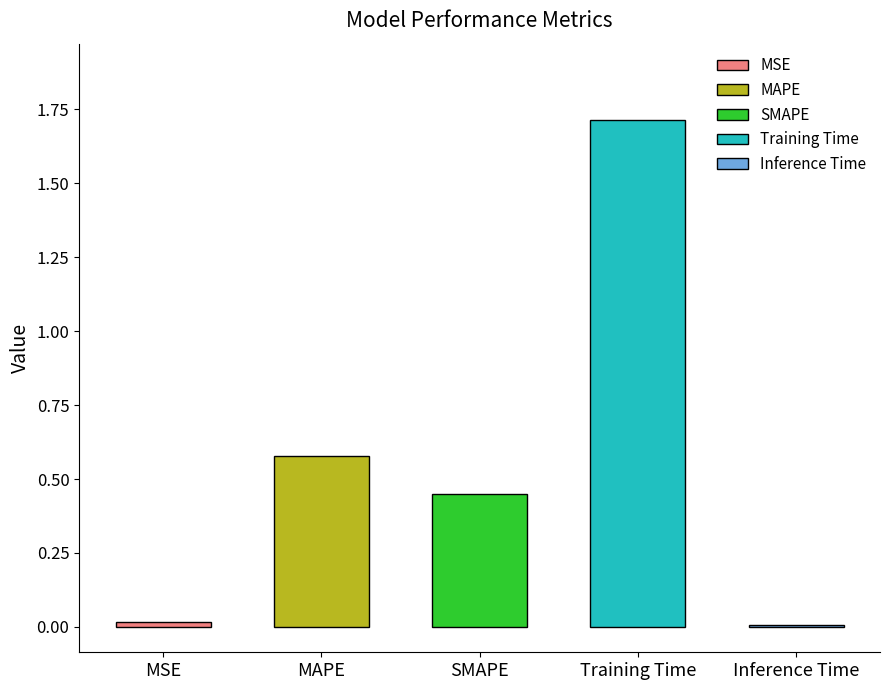

What is the difference between the second highest and minimum values?

0.6